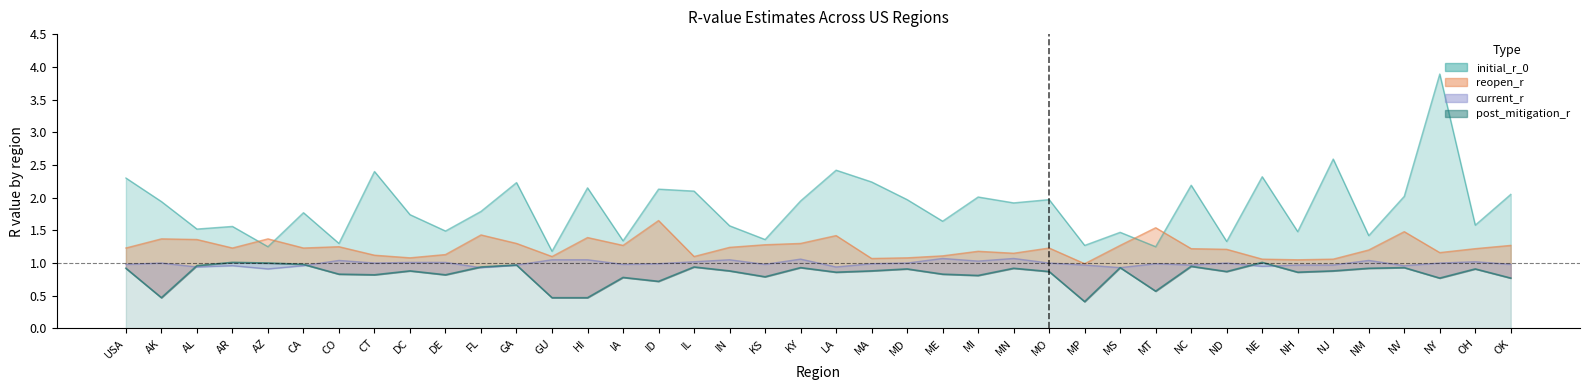

Where is current_r nearest to the value 0?

AZ